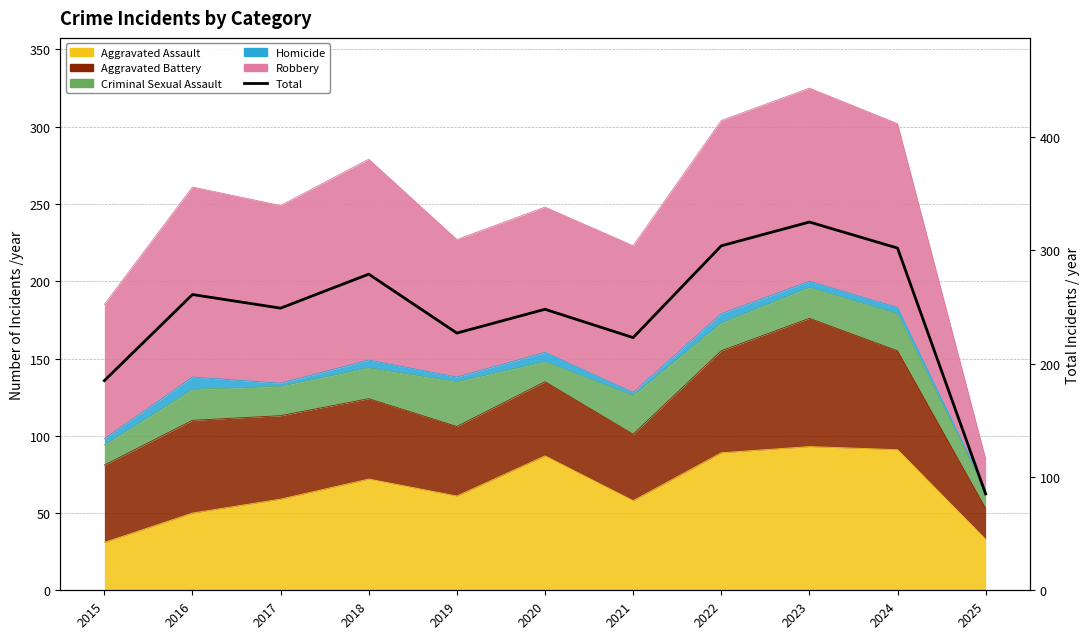

How many data points does each series have?

11